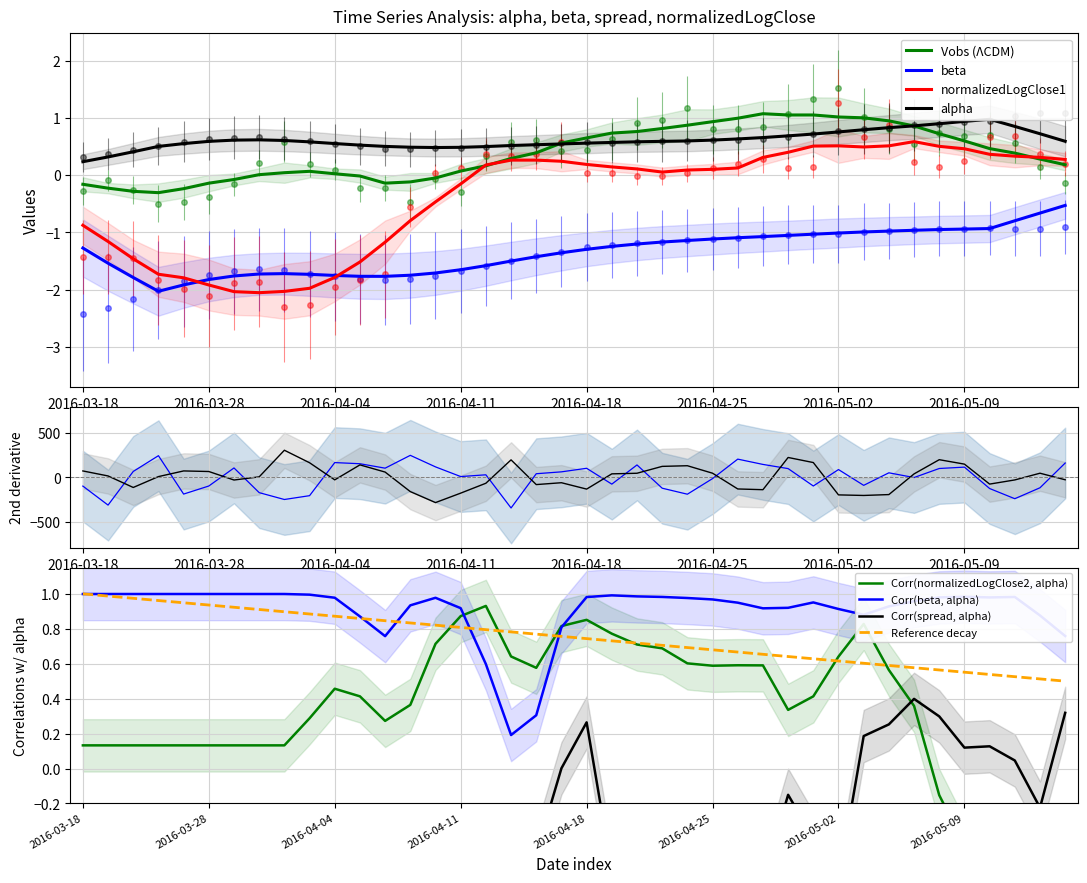

True or false: normalizedLogClose1 has more than 1 points higher than both neighbors.

True